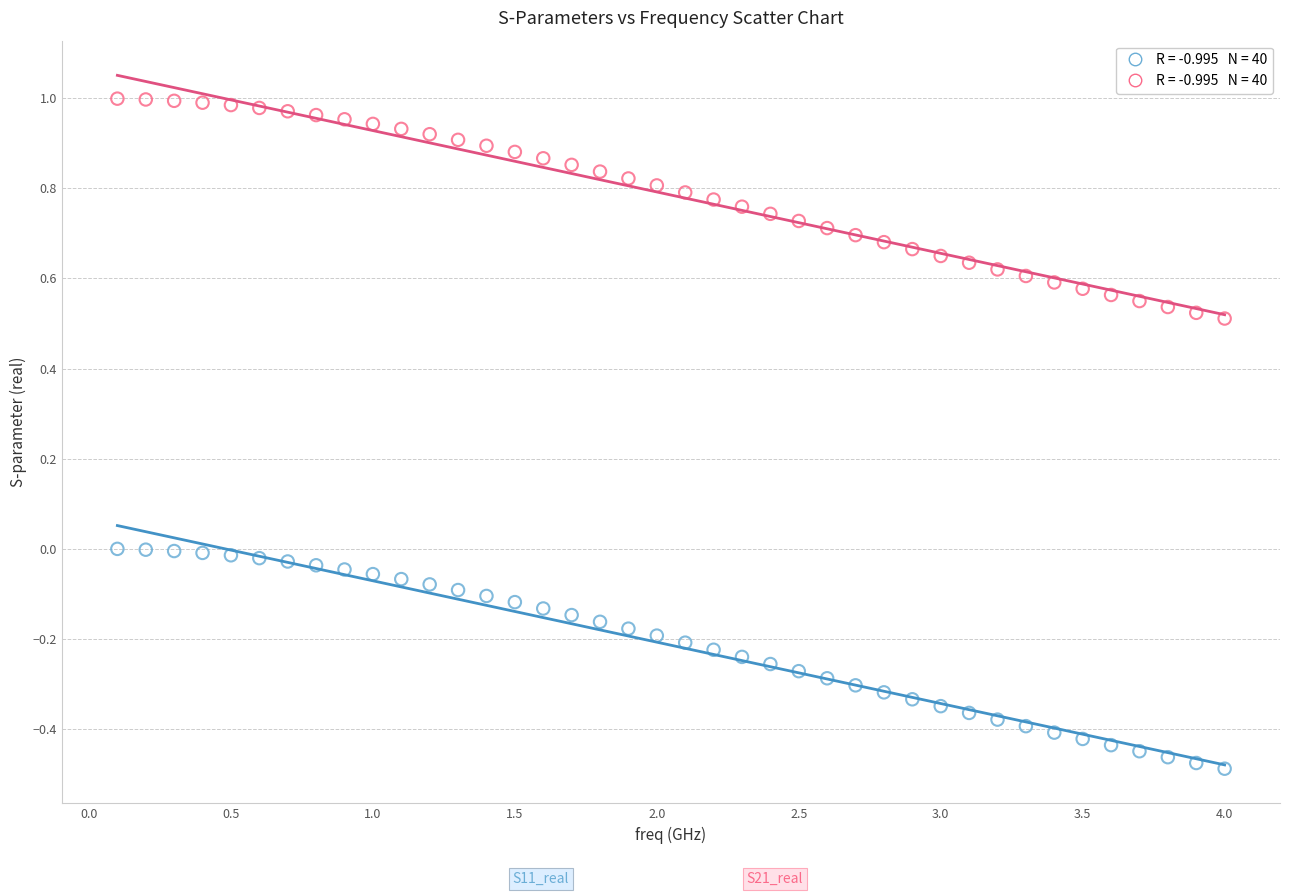

Across all data points, what is the range of Y values (max minus min)?

1.5